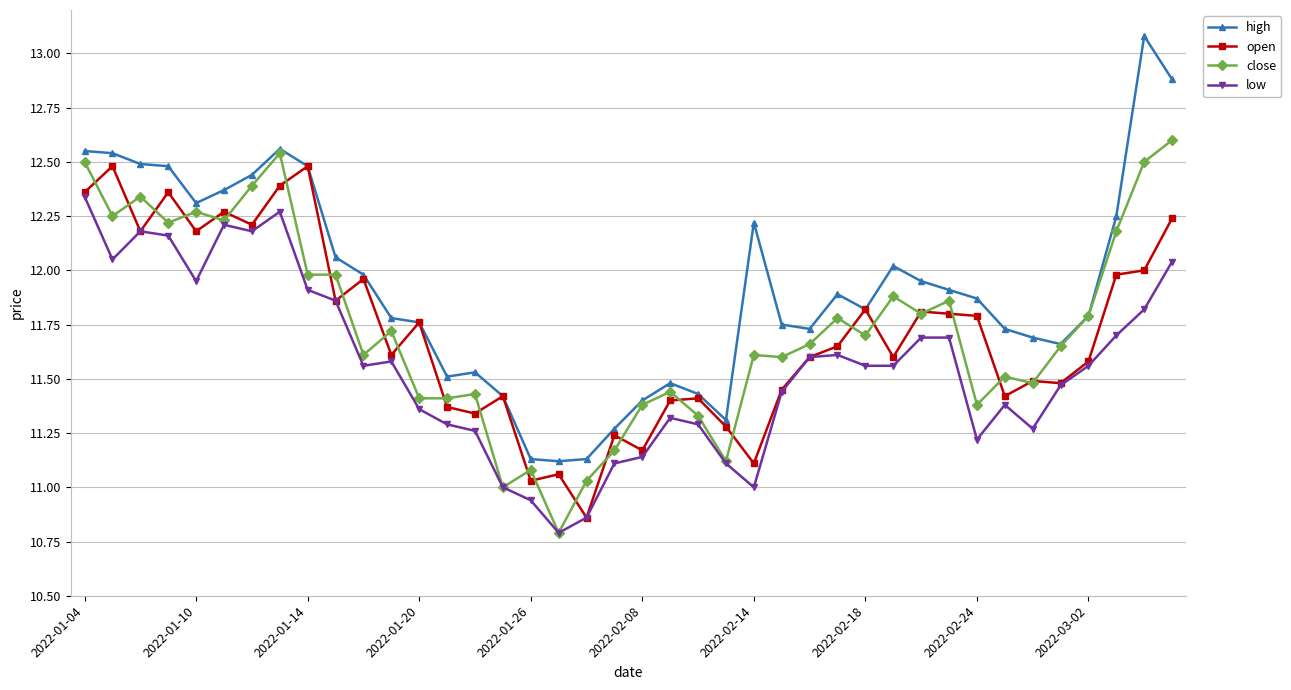

Which series has the largest total across all categories?

high